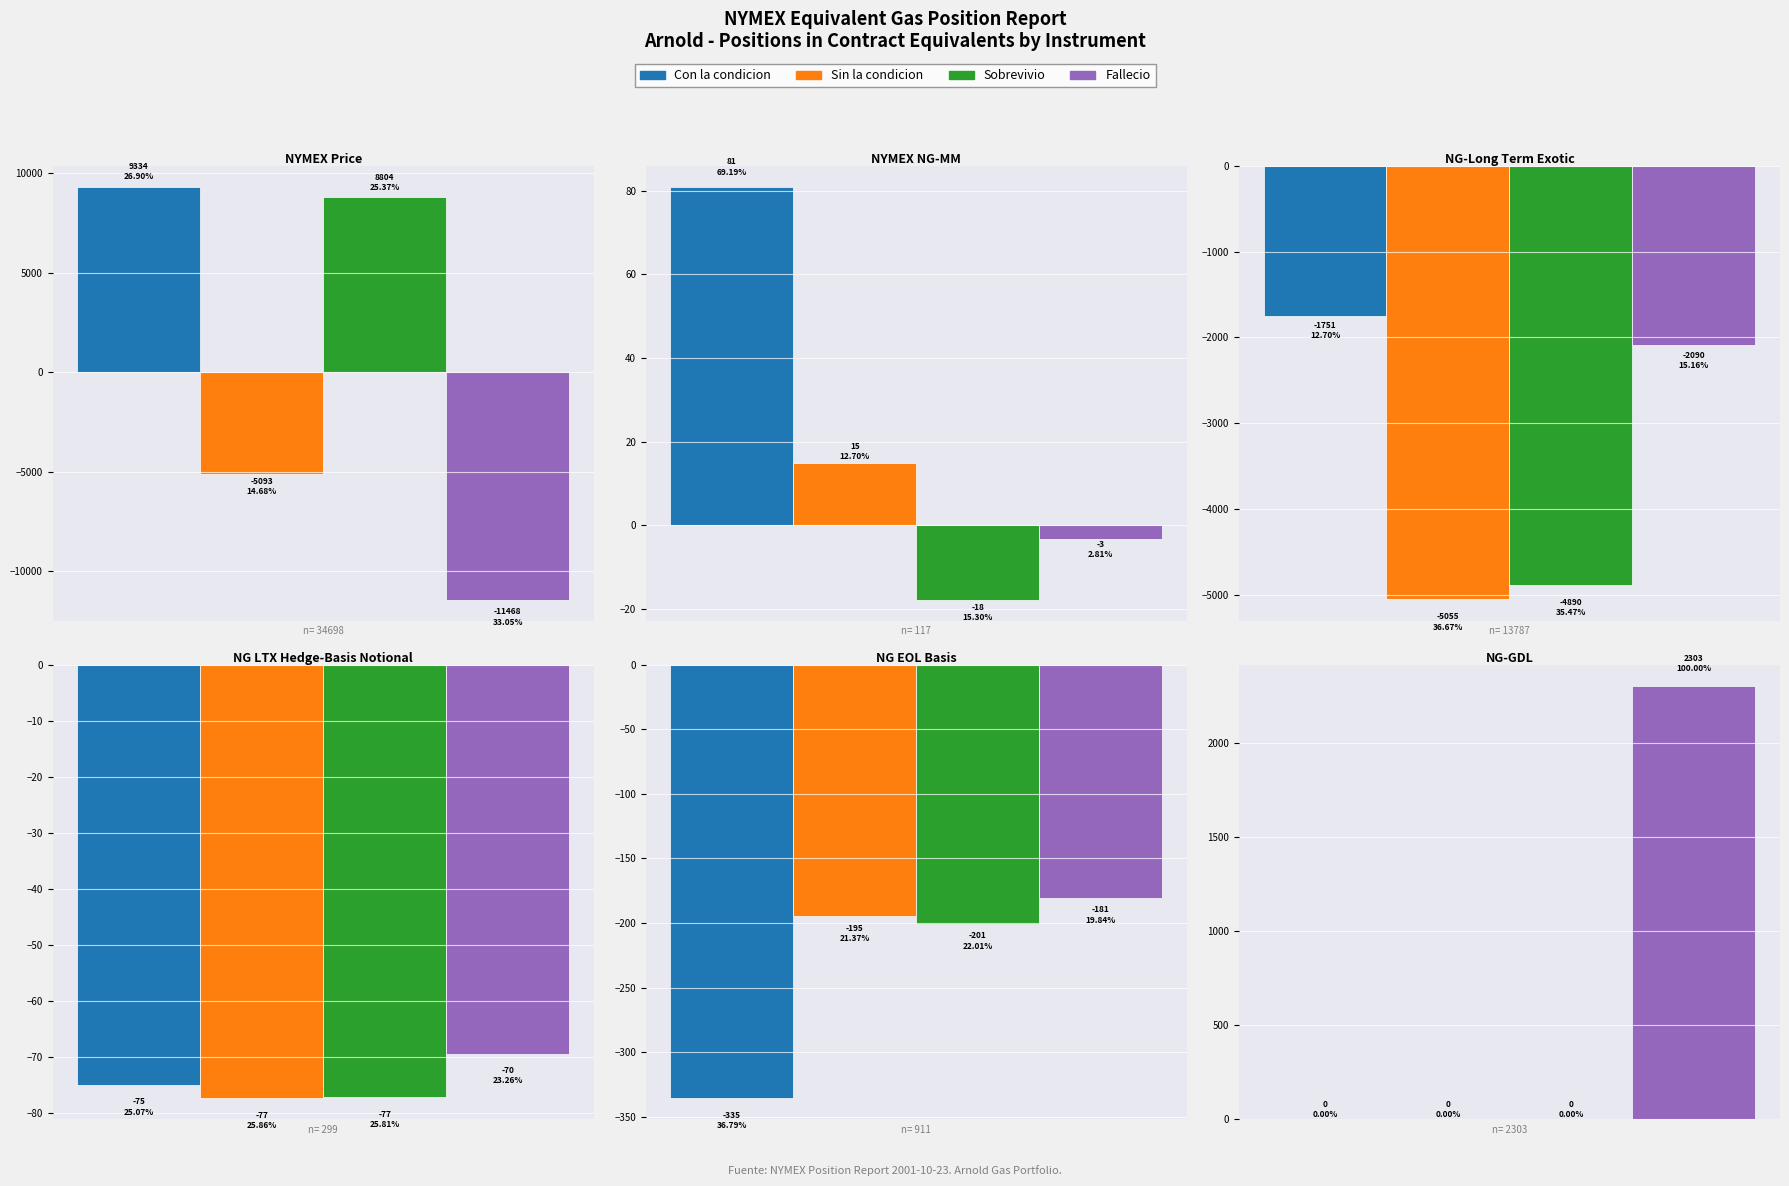

How many categories are shown in the chart?

6